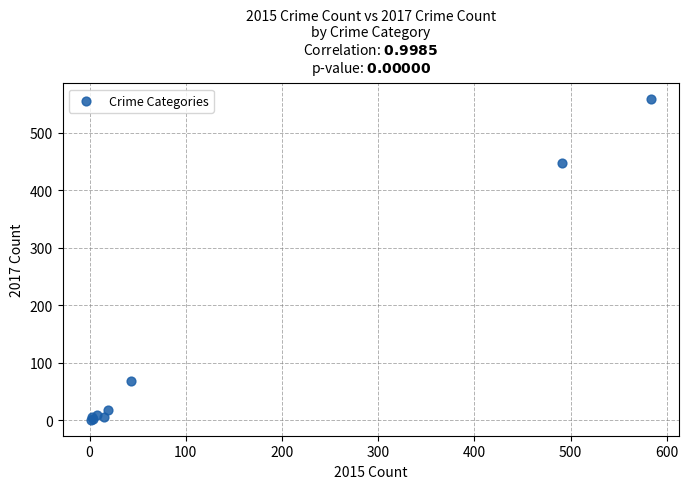

What Y value in the scatter plot is closest to 279?

447